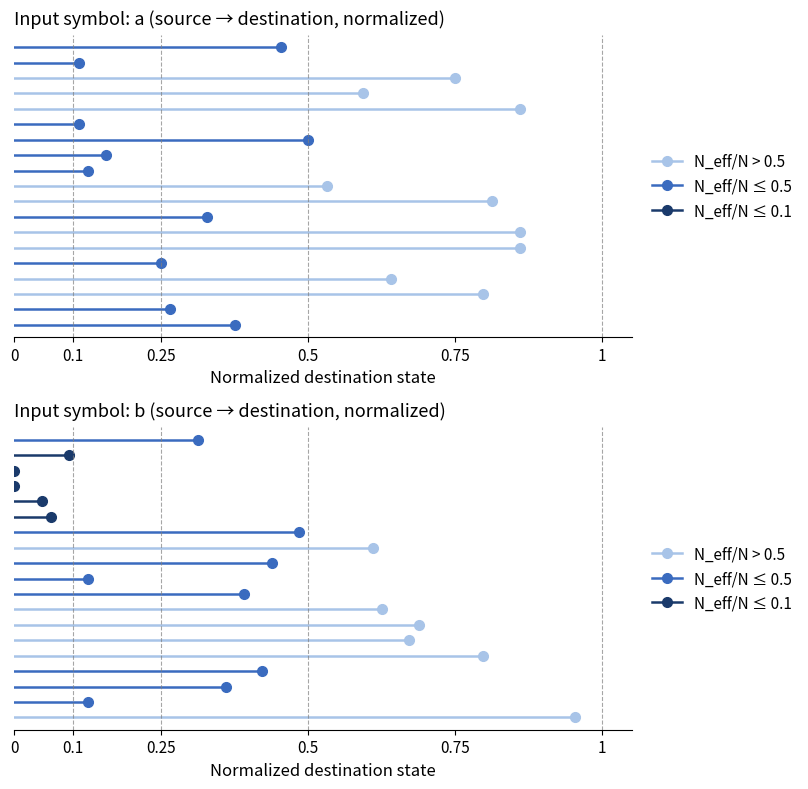

List the labels in order of N_eff/N ≤ 0.1 value, largest first.

0, 0.1